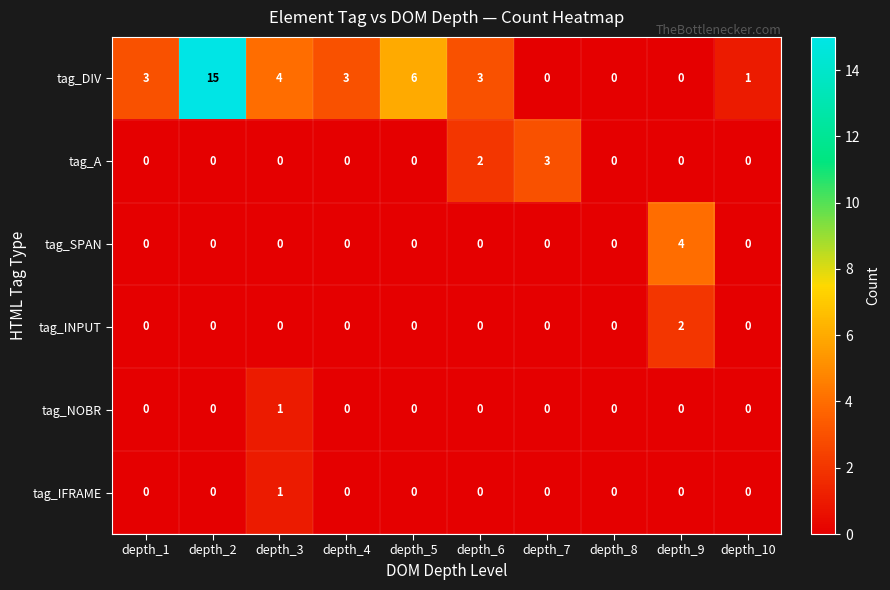

Count the tag_A values in the range 0 to 1.

8